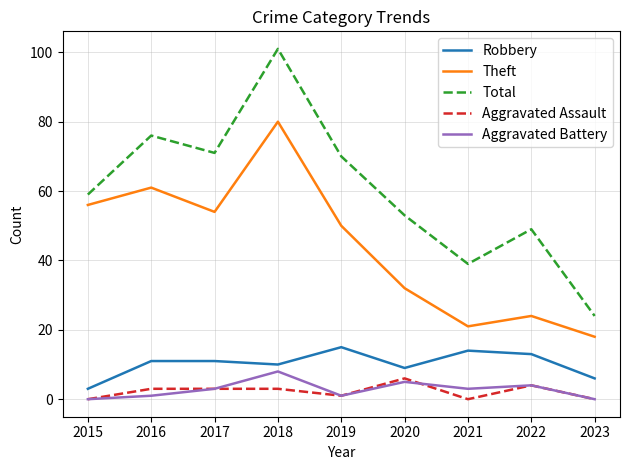

Is it true that Aggravated Assault equals 6 at 2020?

True